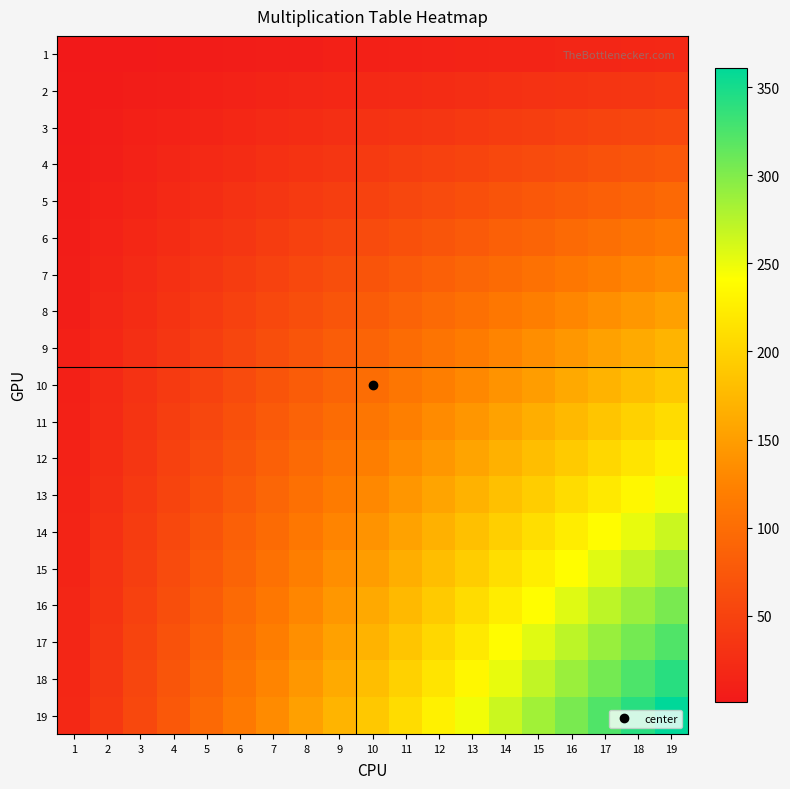

Between 4 and 7, which series saw the biggest shift?

19